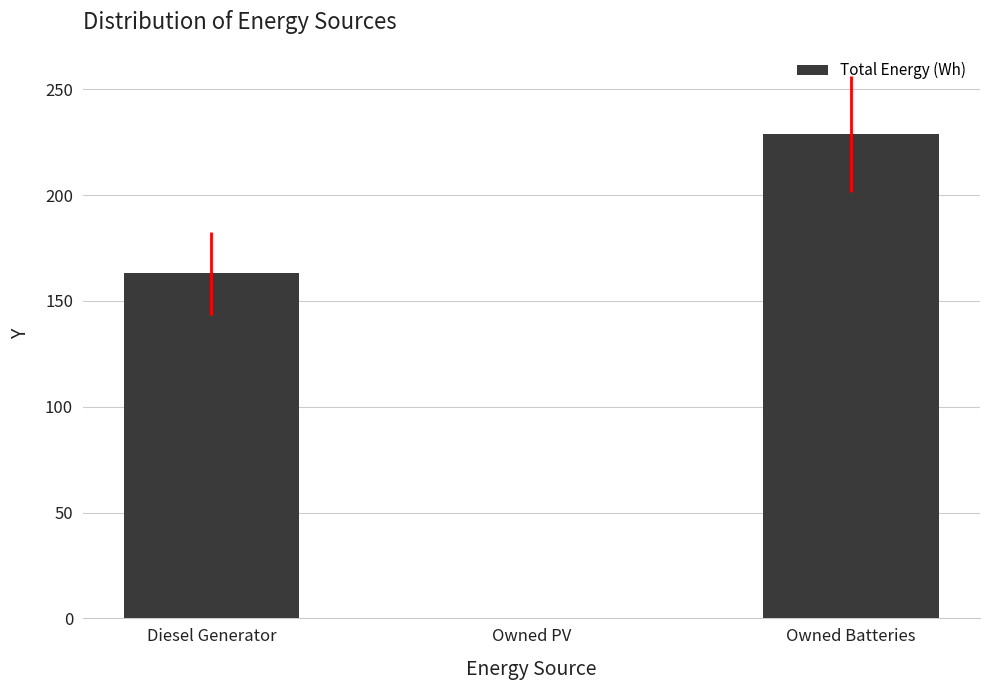

Are the bars grouped side by side (vs. stacked)?

No